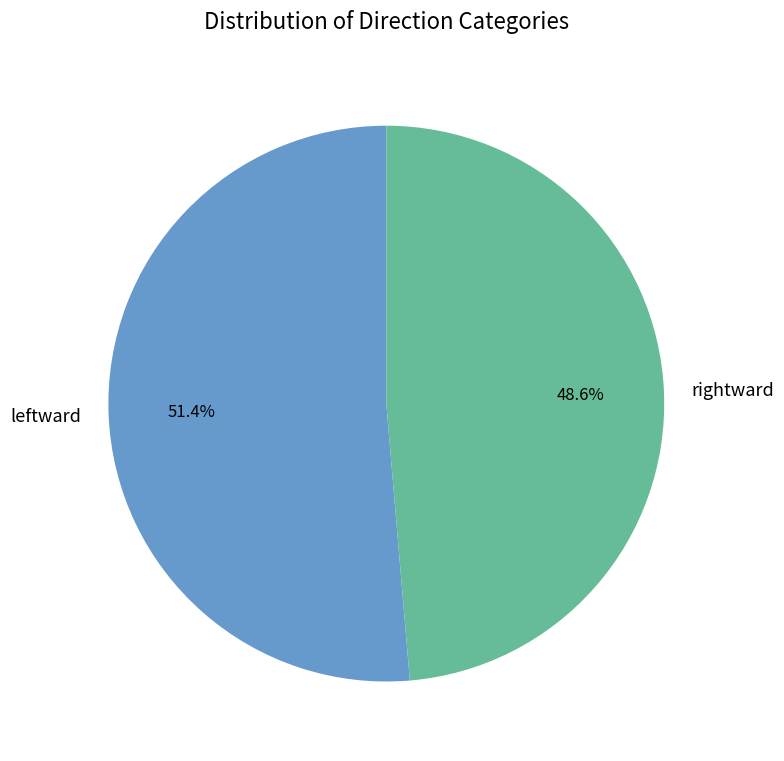

To the nearest percent, what is the difference between the rightward and leftward slice percentages?

3%